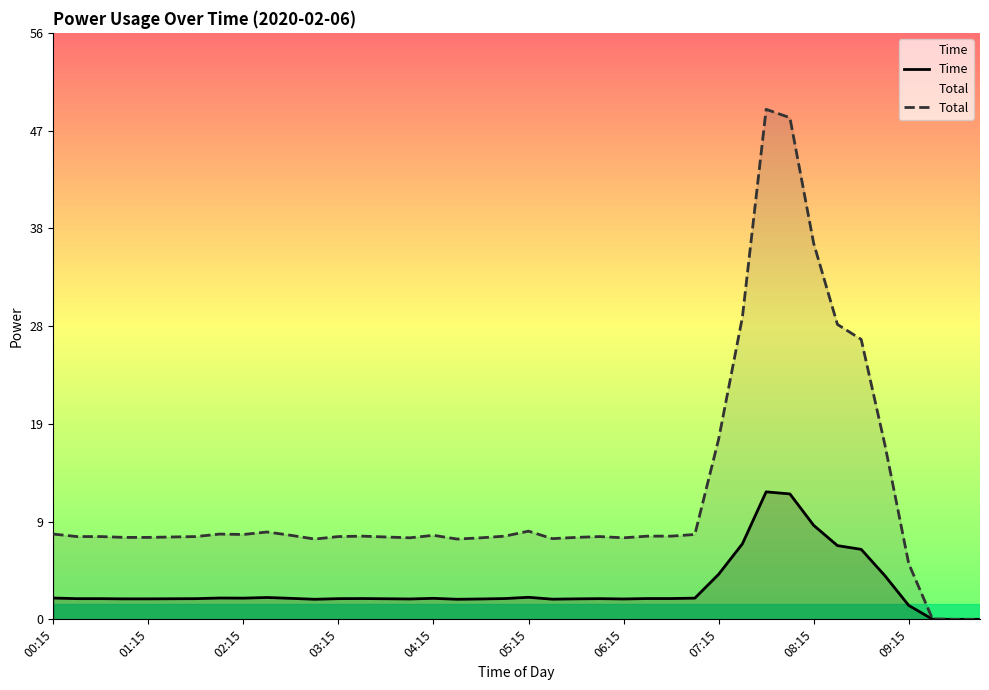

Which series has the largest total across all categories?

Total